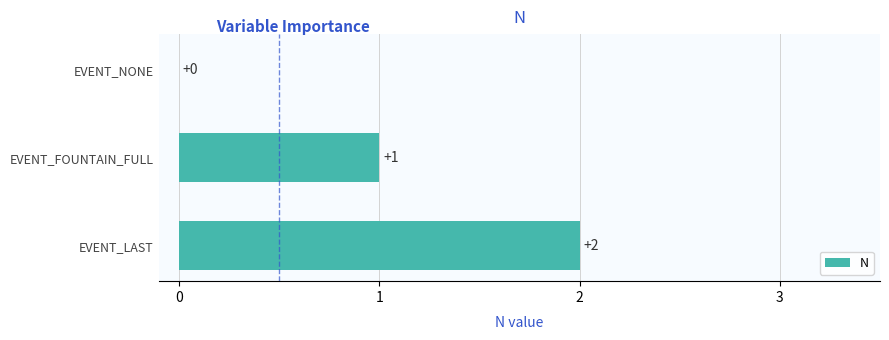

The value at EVENT_LAST is 2. True or false?

True